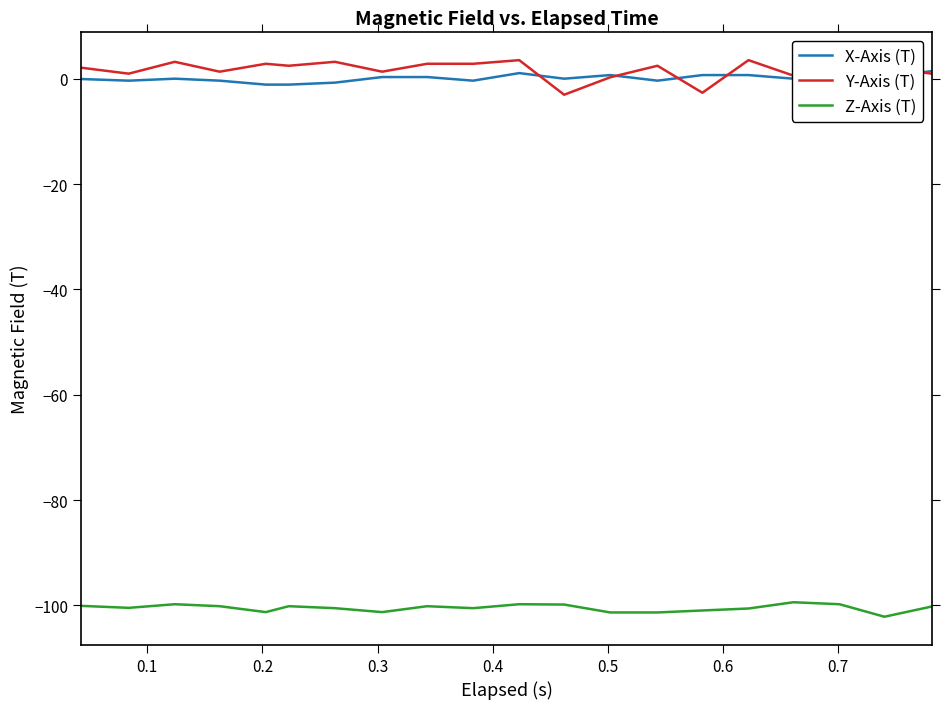

Does the chart have visible grid lines?

No